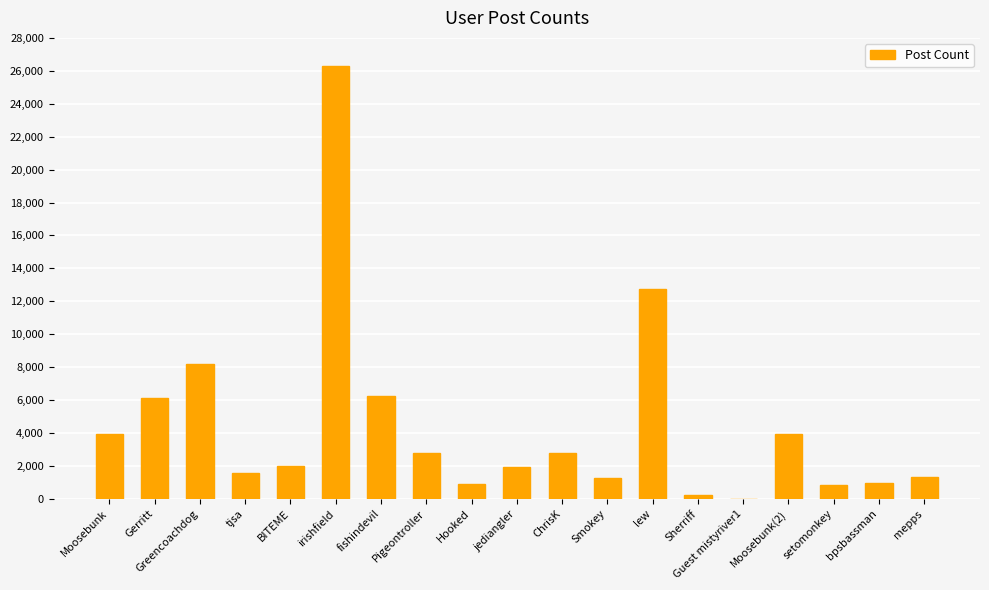

Between Guest mistyriver1 and ChrisK, which is larger?

ChrisK